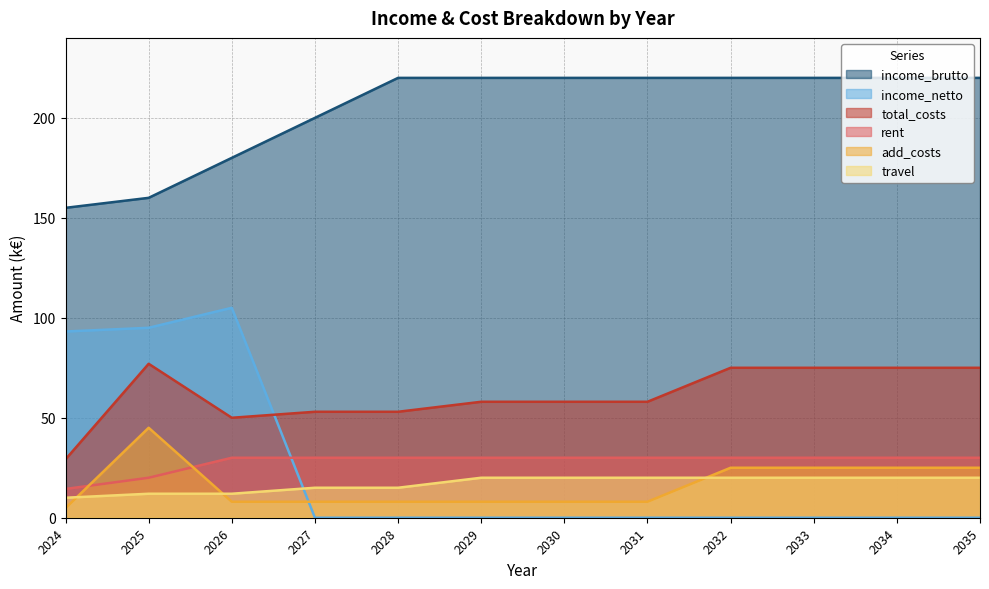

True or false: income_brutto and income_netto cross at least once.

False